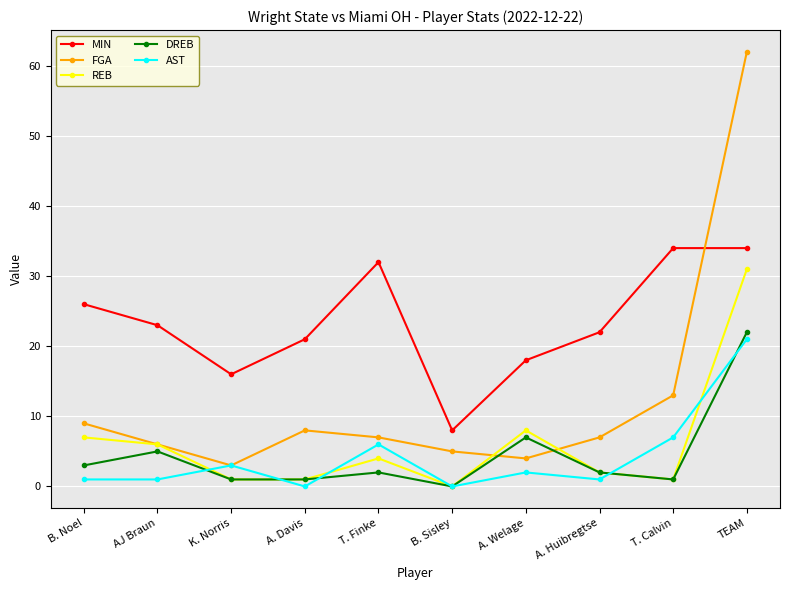

How many data points in REB are less than 4?

5